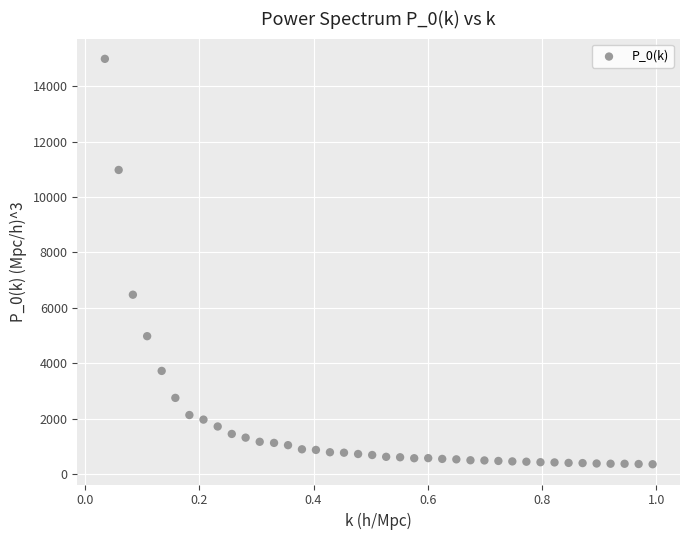

What is the range of Y values (max minus min)?

14647.6